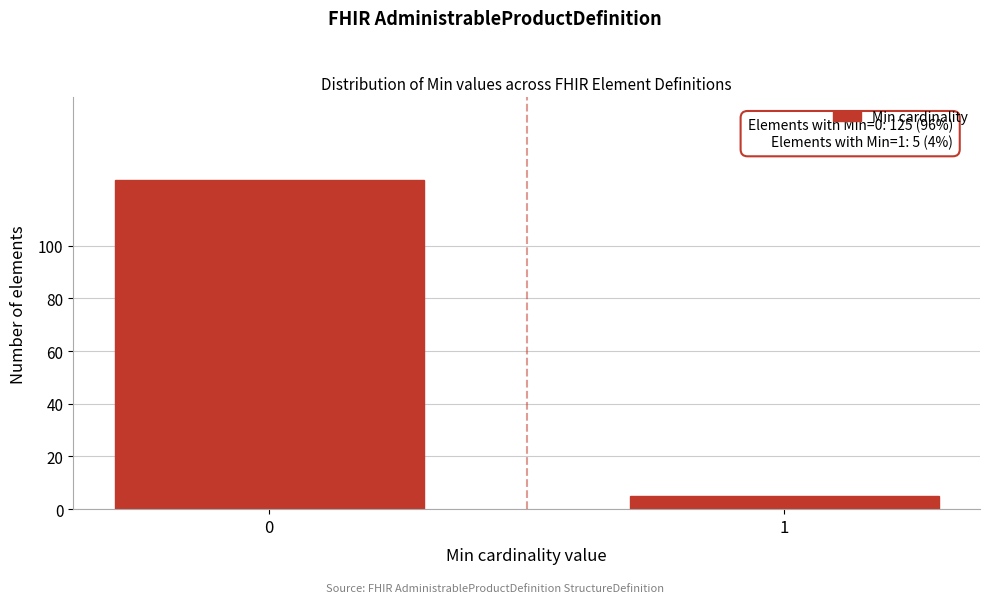

Reading left to right, extract all data points from this chart.

125	5